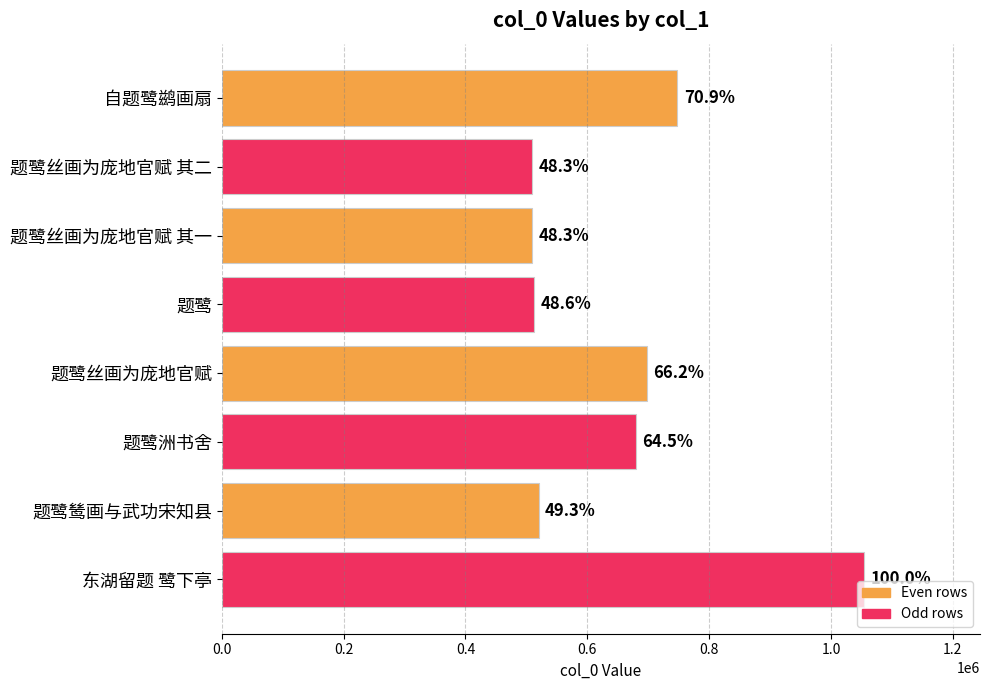

How many bars are there in total?

8